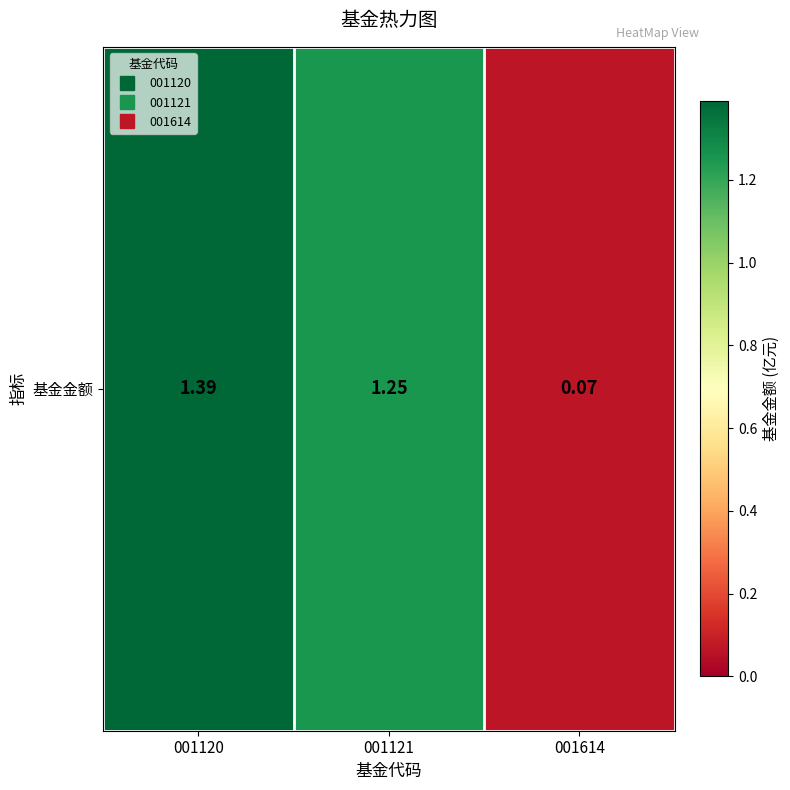

What is the difference between the values at 001121 and 001120?

0.1